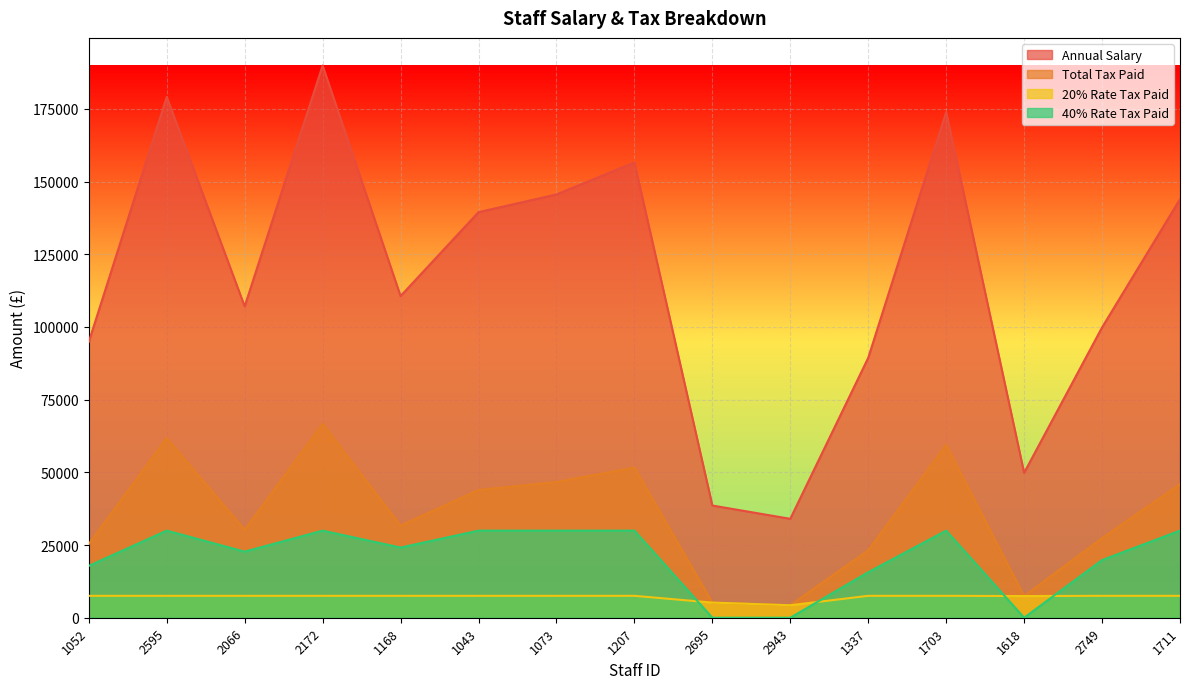

Which series ends up on top after the final intersection of 20% Rate Tax Paid and Total Tax Paid?

Total Tax Paid